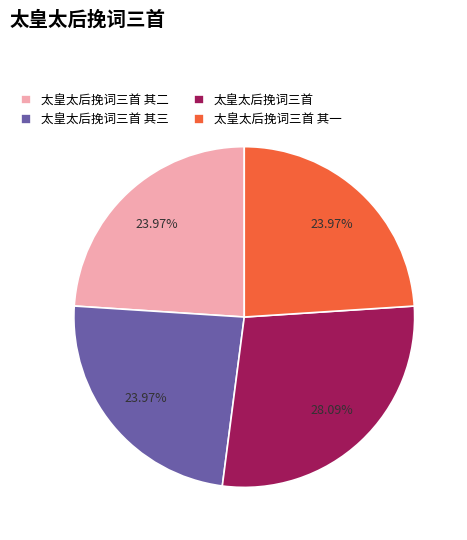

To the nearest percent, what is the difference between the largest and smallest slice percentages?

4%